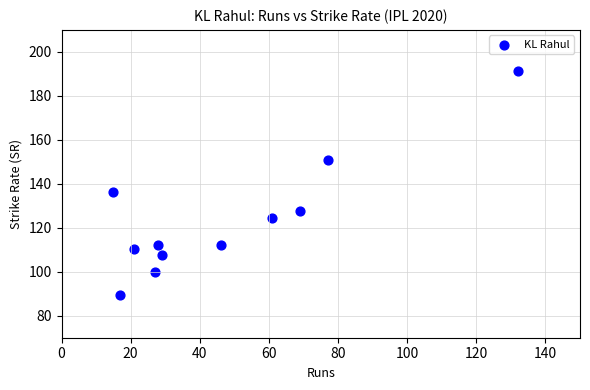

What is the range of Y values (max minus min)?

101.8